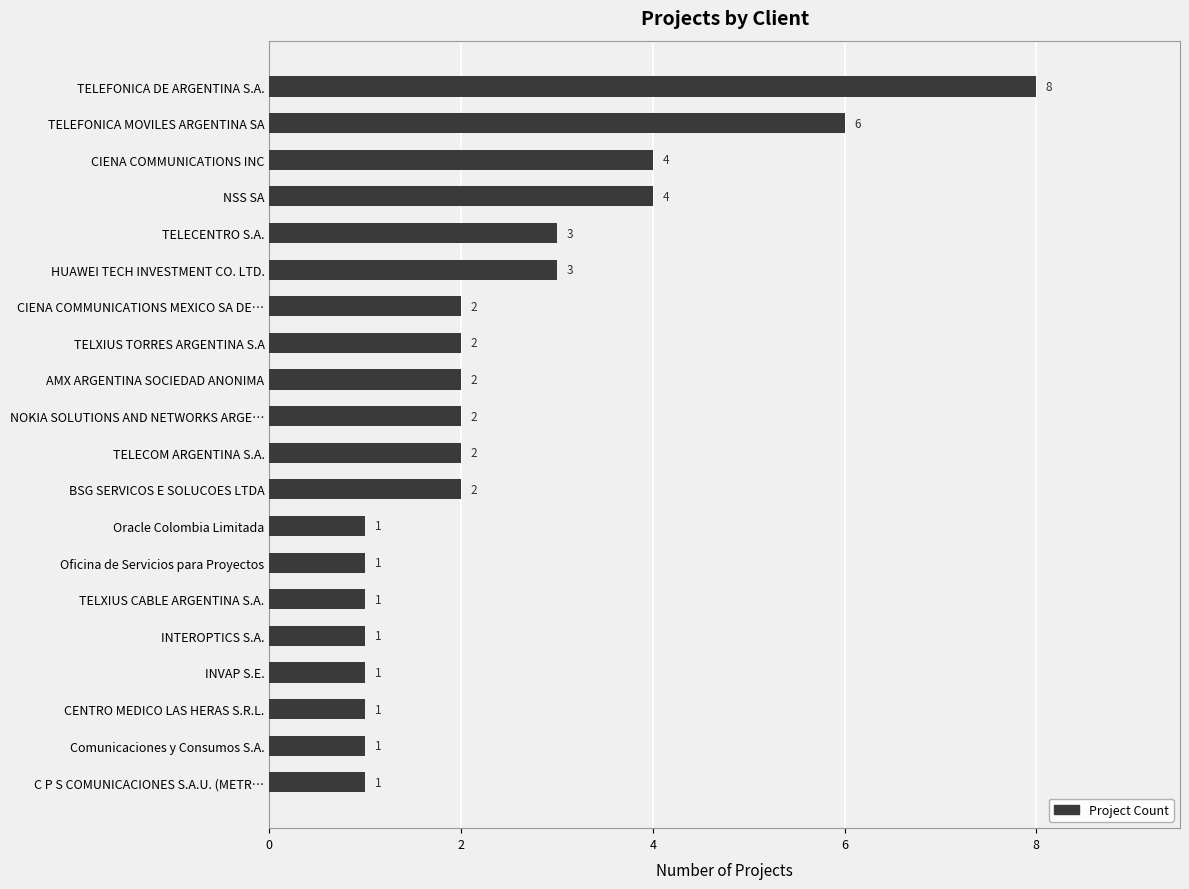

True or false: the data shows 1 at HUAWEI TECH INVESTMENT CO. LTD..

False